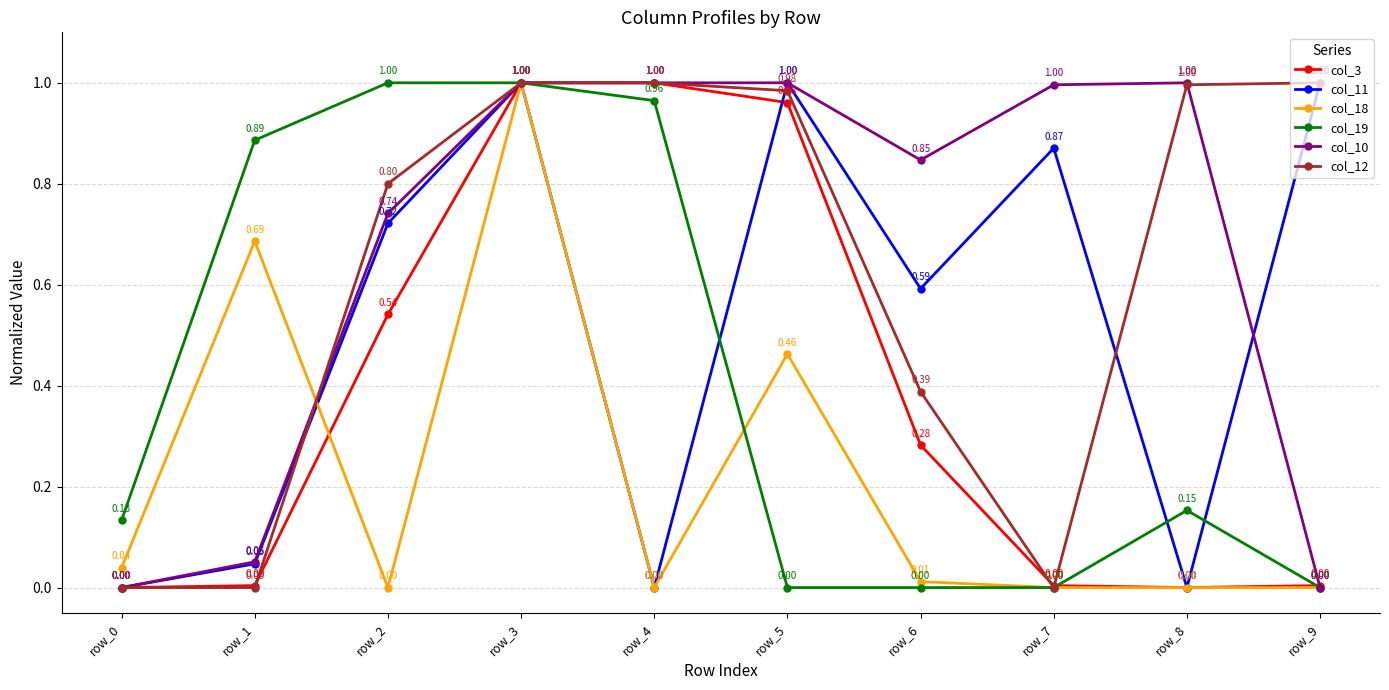

Which series has the largest total across all categories?

col_10